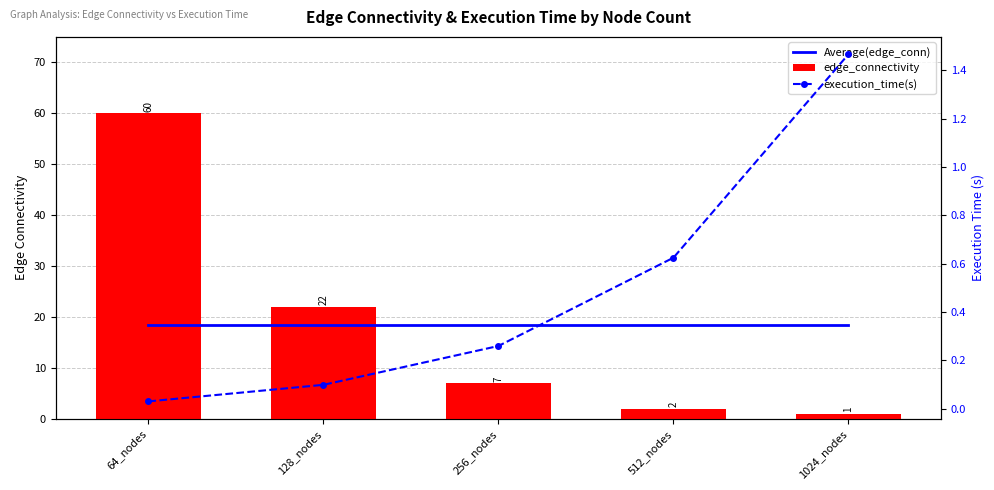

Which series has the widest spread of values?

edge_connectivity